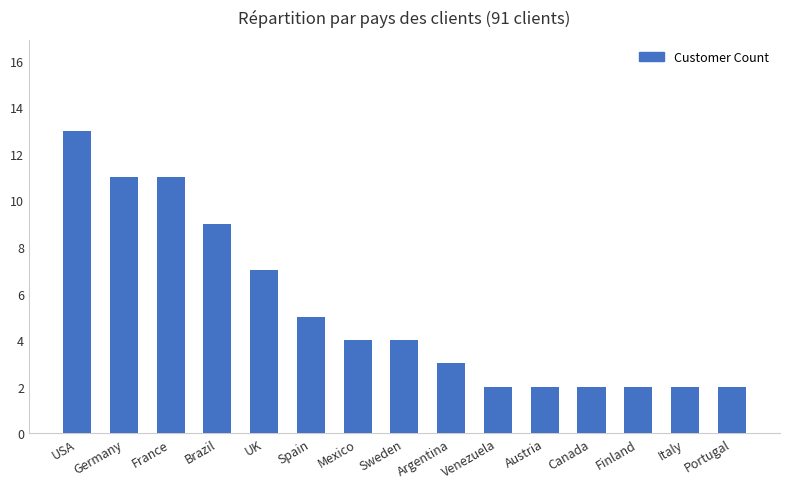

What is the label of the 1st bar from the left?

USA